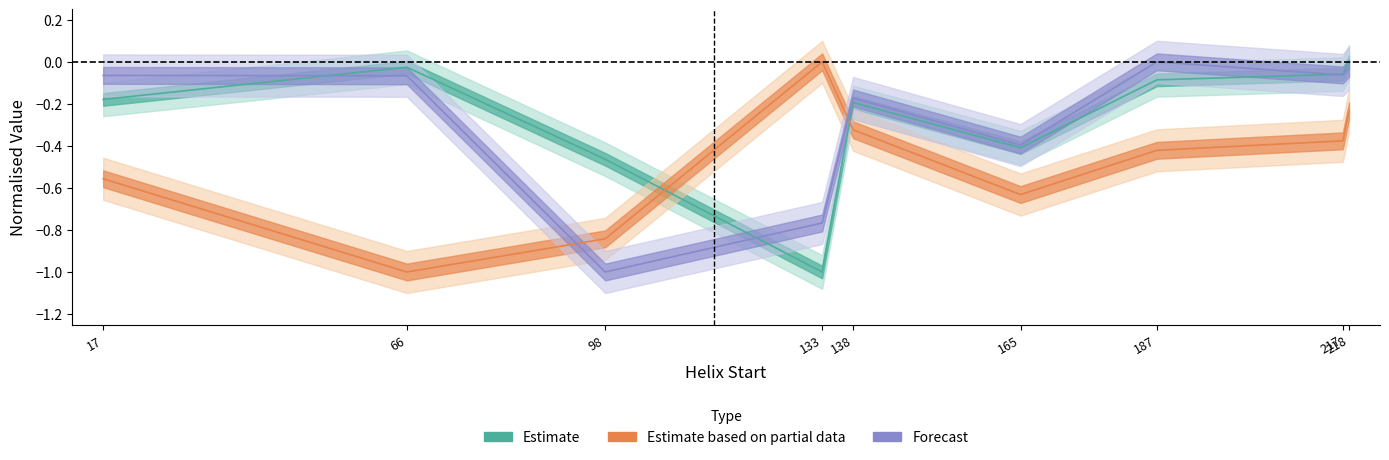

What is the minimum value for Kink_Angle_A?

-1.0